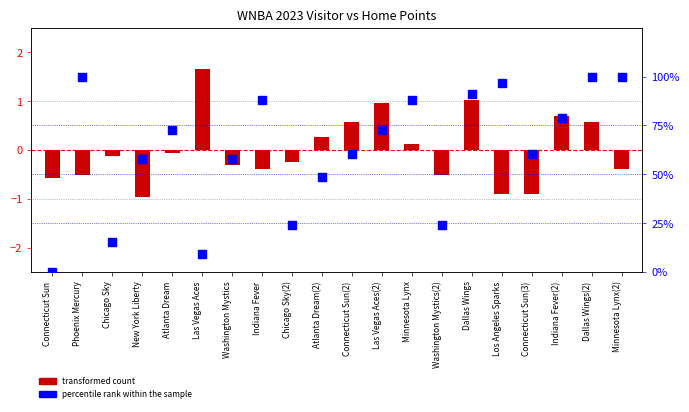

Is the value of percentile rank within the sample at Connecticut Sun(2) greater than the value of transformed count (visitor) at Atlanta Dream(2)?

Yes